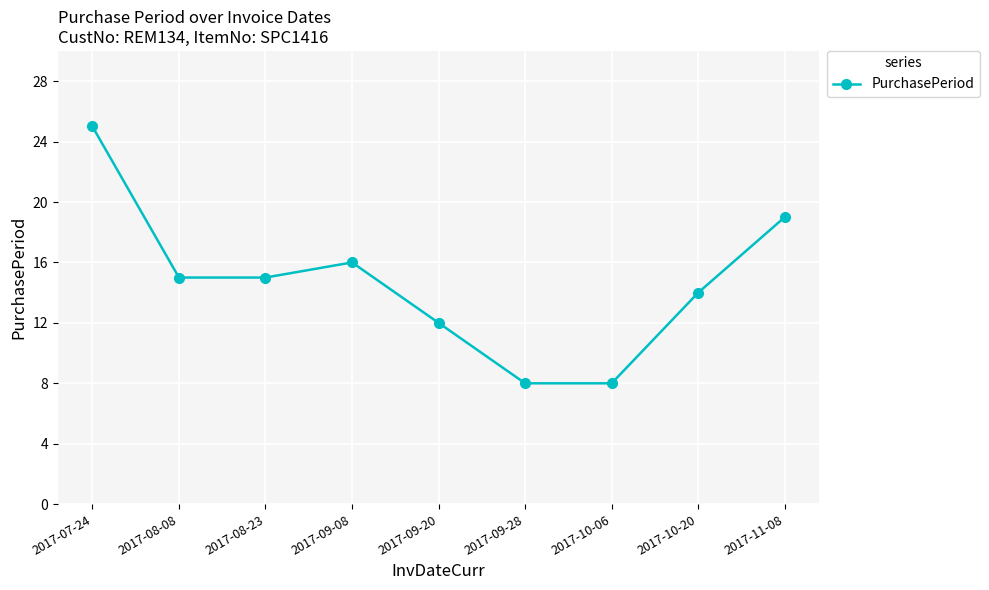

What is the minimum value shown in the chart?

8